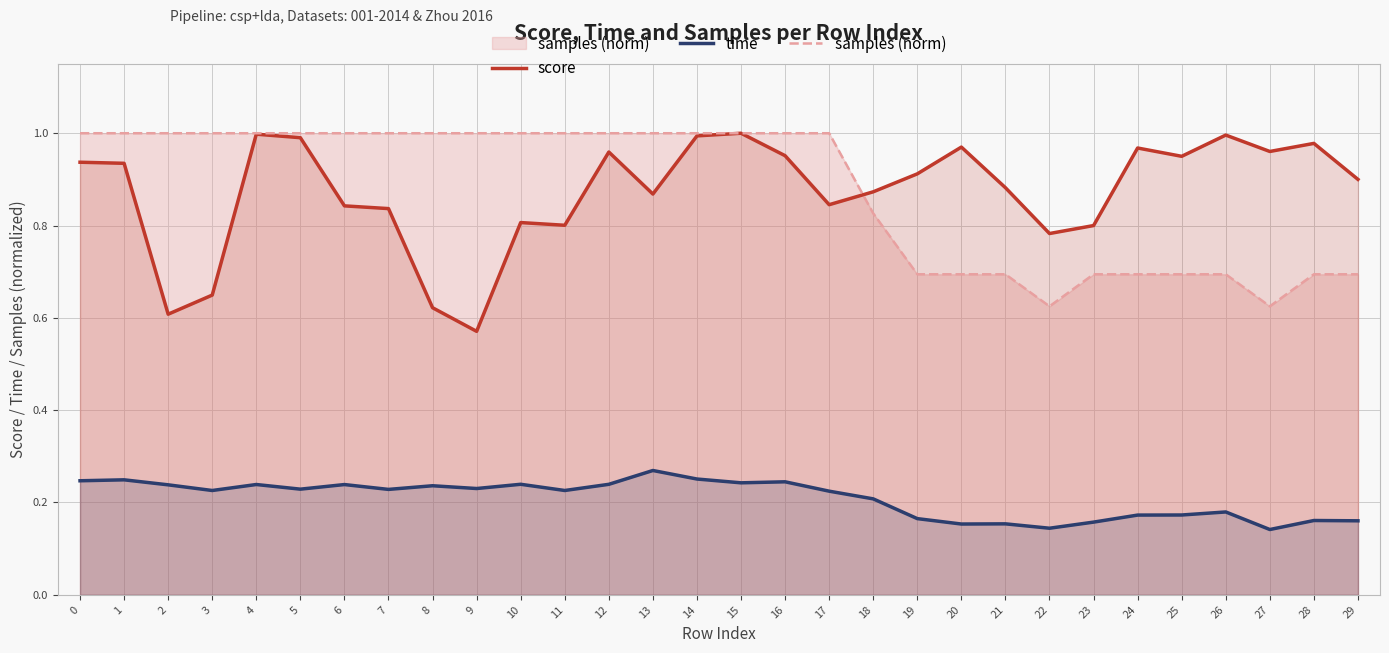

Count the number of data series in this chart.

3